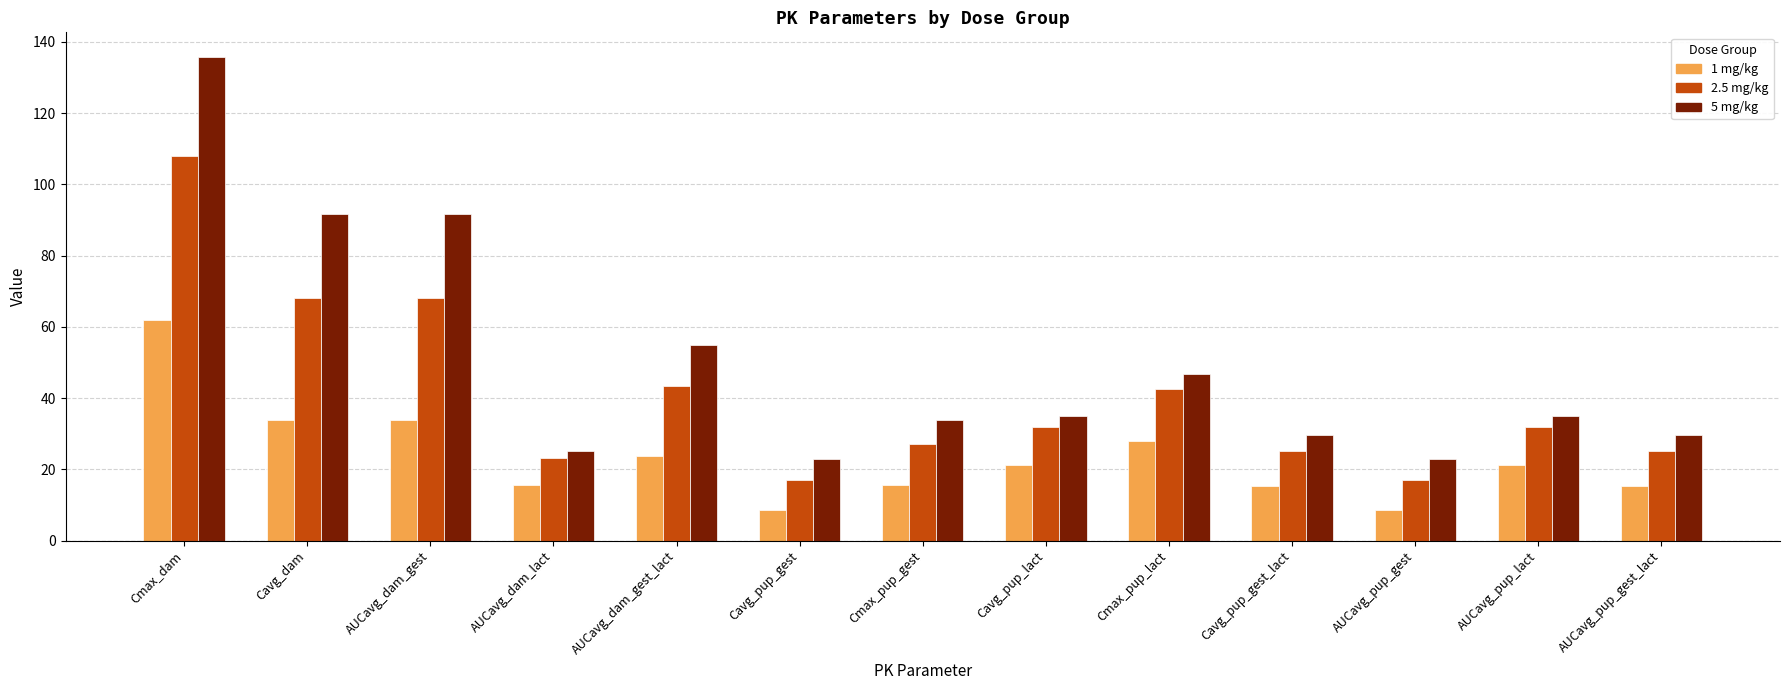

What is the difference between the maximum and minimum values in the 1 mg/kg series?

53.6